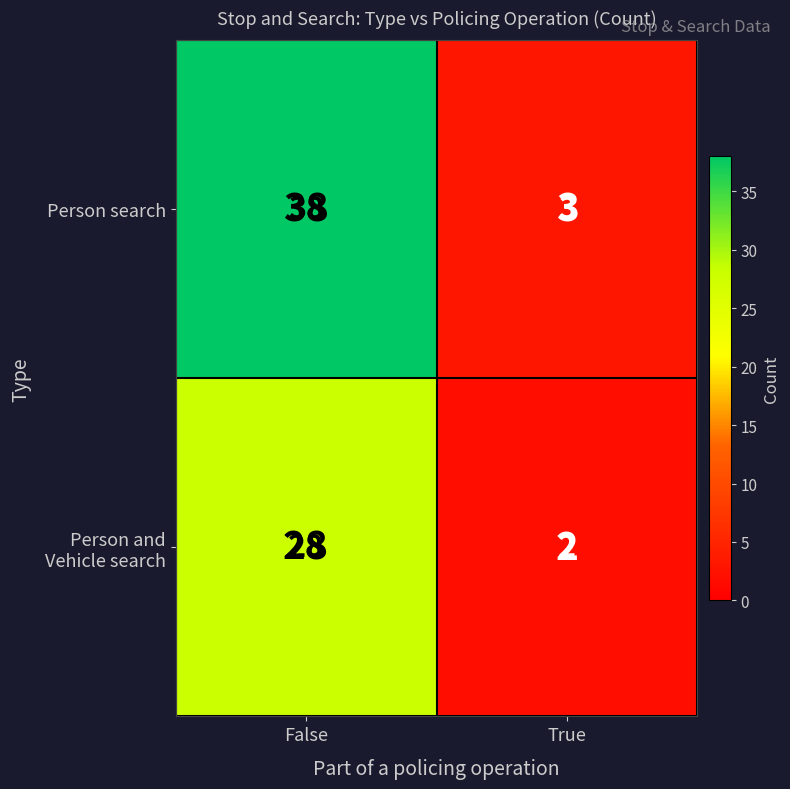

What is the highest value of the Person search series?

38